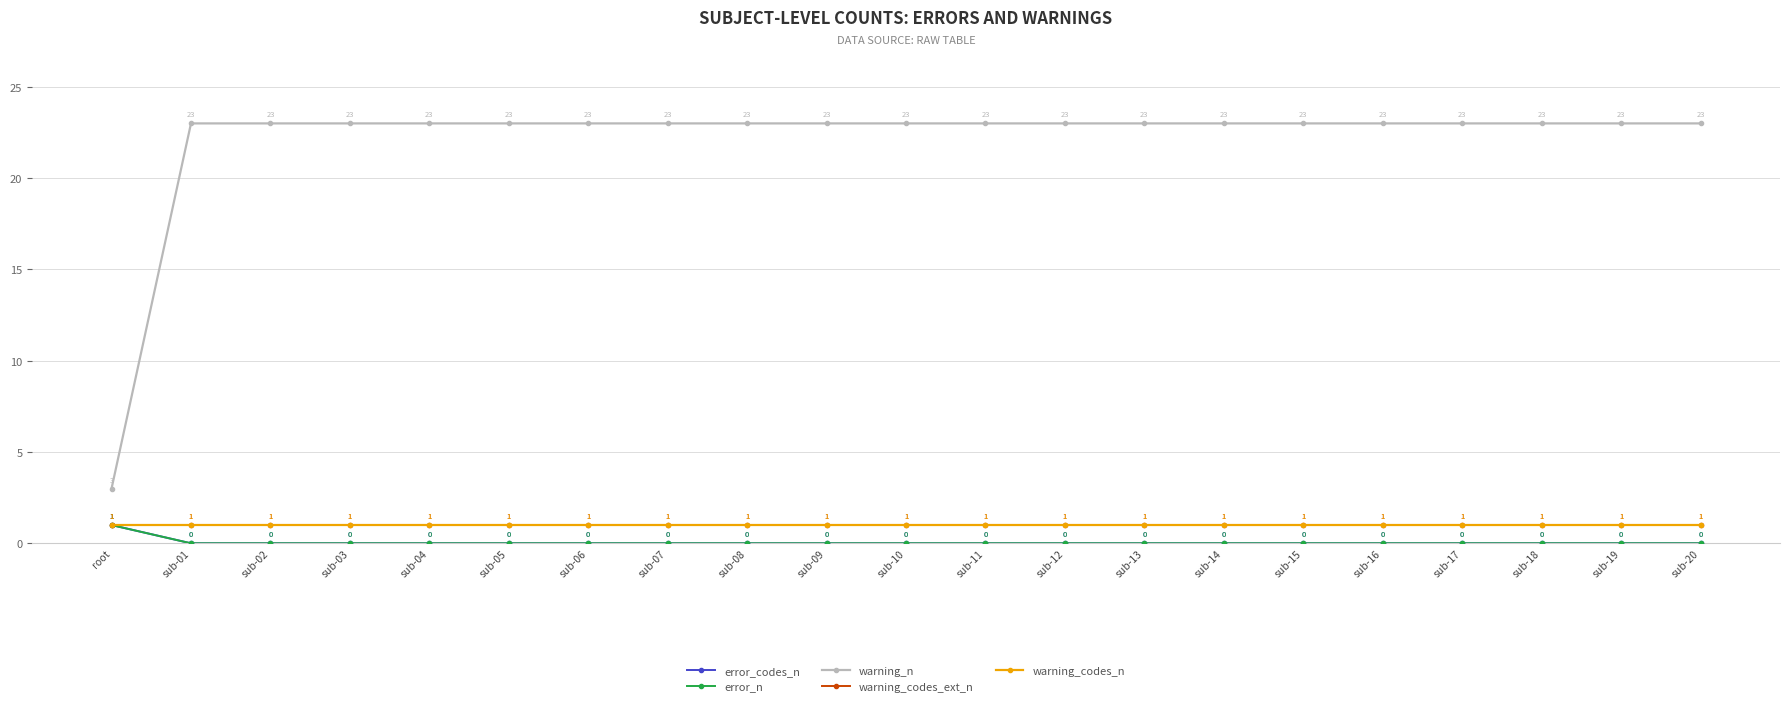

Which series changed the most between root and sub-11?

warning_n